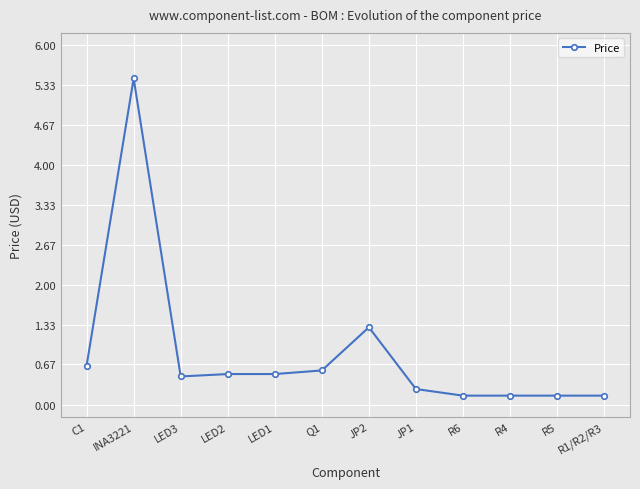

True or false: there are more than 1 points higher than both neighbors.

True